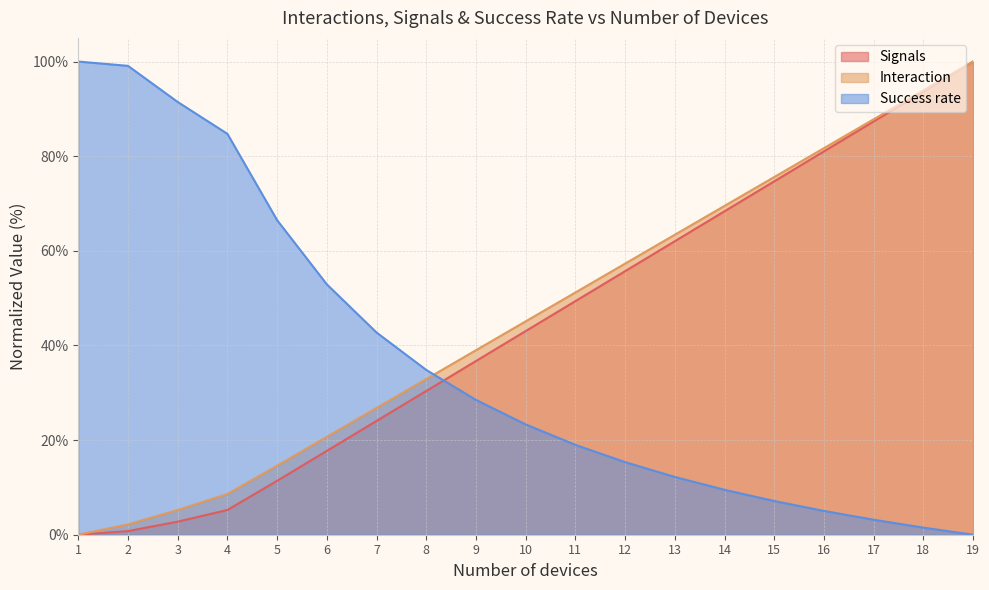

What is the difference between the second highest and second lowest values in the Signals series?

92.9